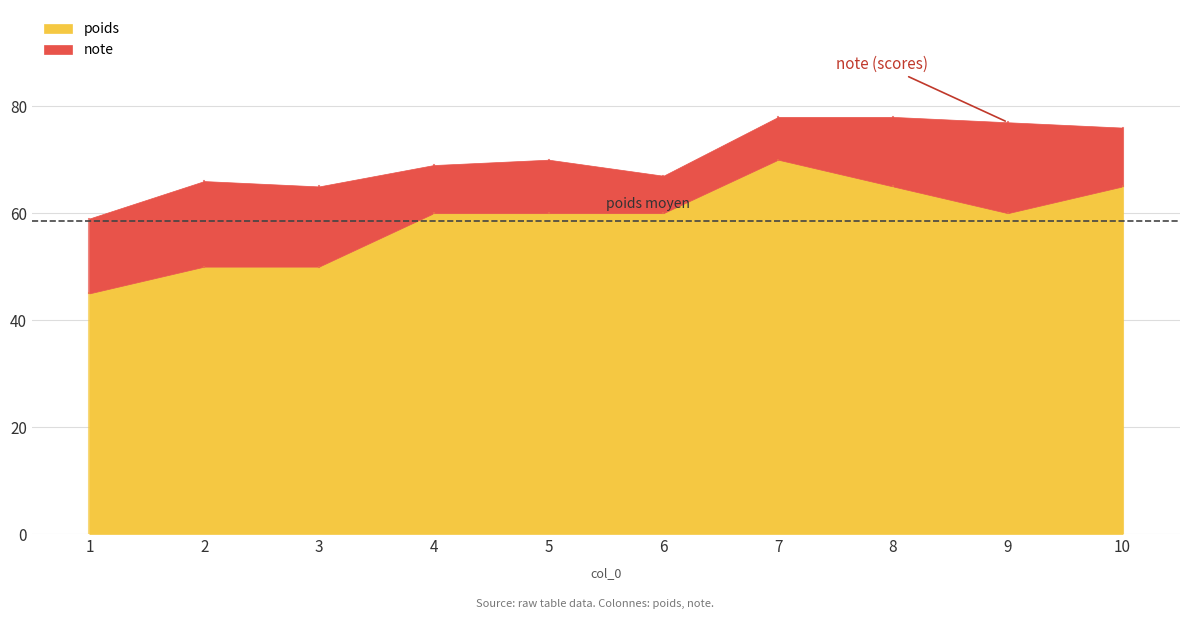

At how many categories does at least one series exceed 12?

10